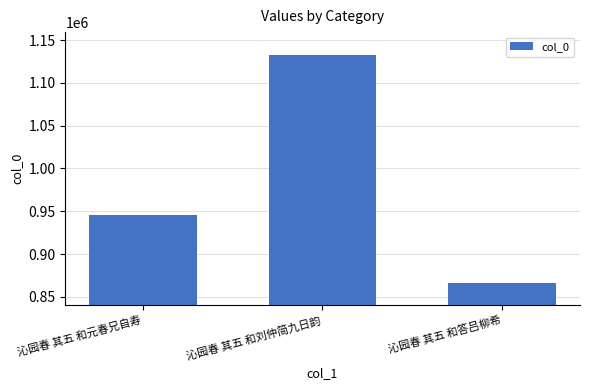

How many values are below 945815?

1